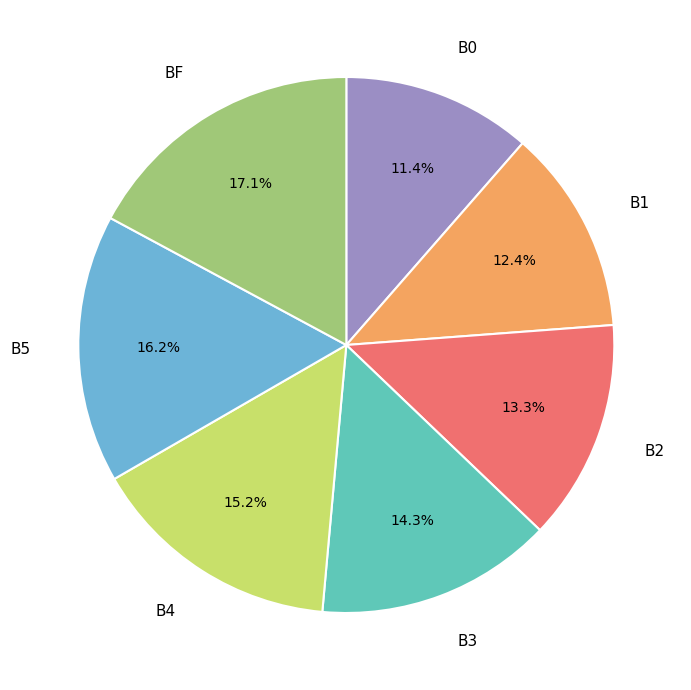

How many slices are in this pie chart?

7